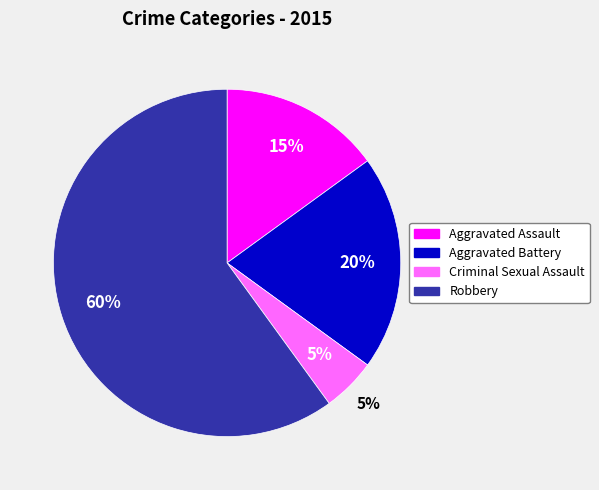

To the nearest percent, what percentage of the pie is Aggravated Assault?

15%